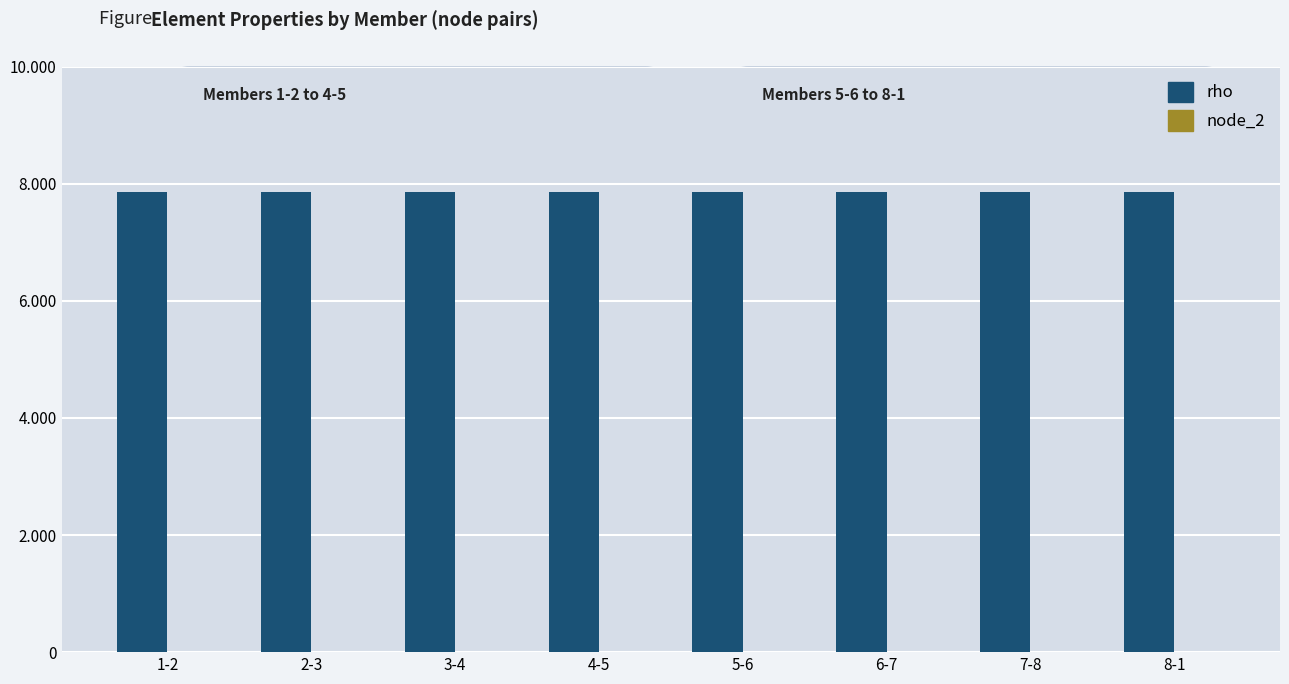

Does the chart contain stacked bars?

No